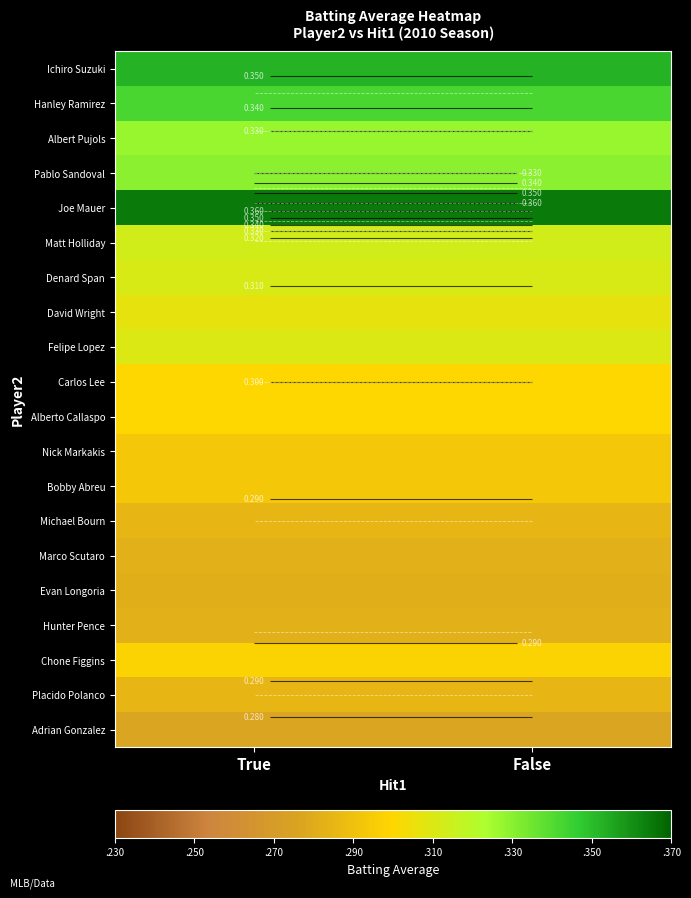

Rank the categories by Carlos Lee value from lowest to highest.

True, False